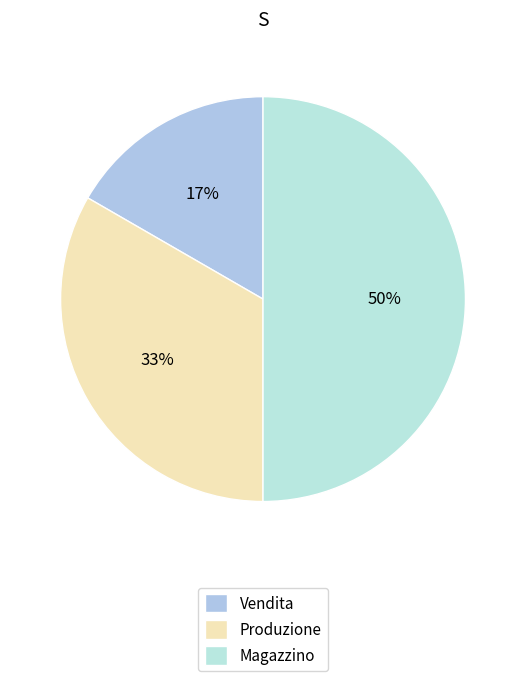

What is the ratio of the value at Vendita to the value at Magazzino?

0.3